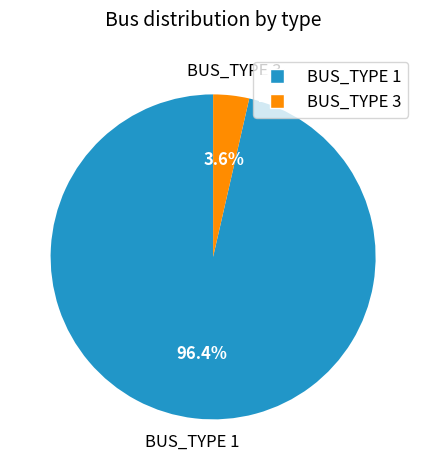

How much of the chart is everything except BUS_TYPE 3?

96.4%